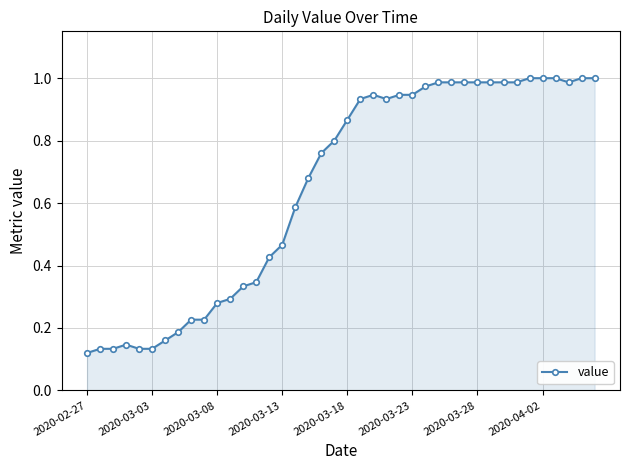

What is the sum of all values?

26.0